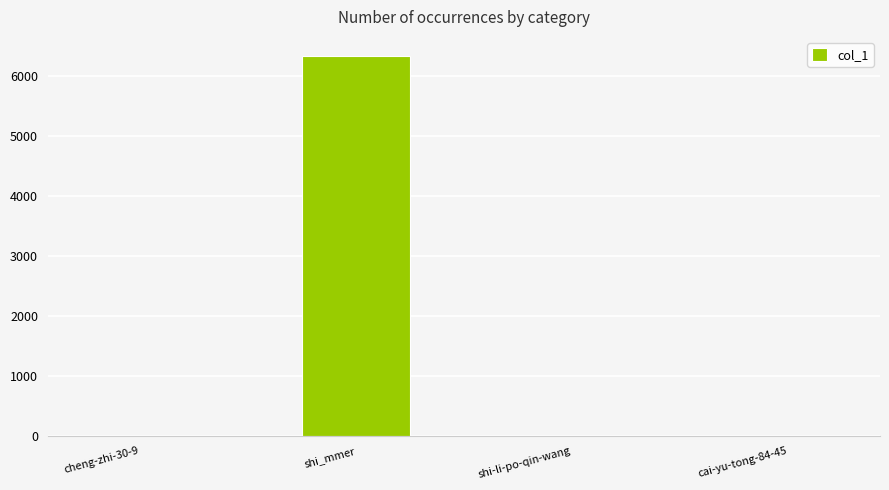

How many values are between 1 and 6336?

4